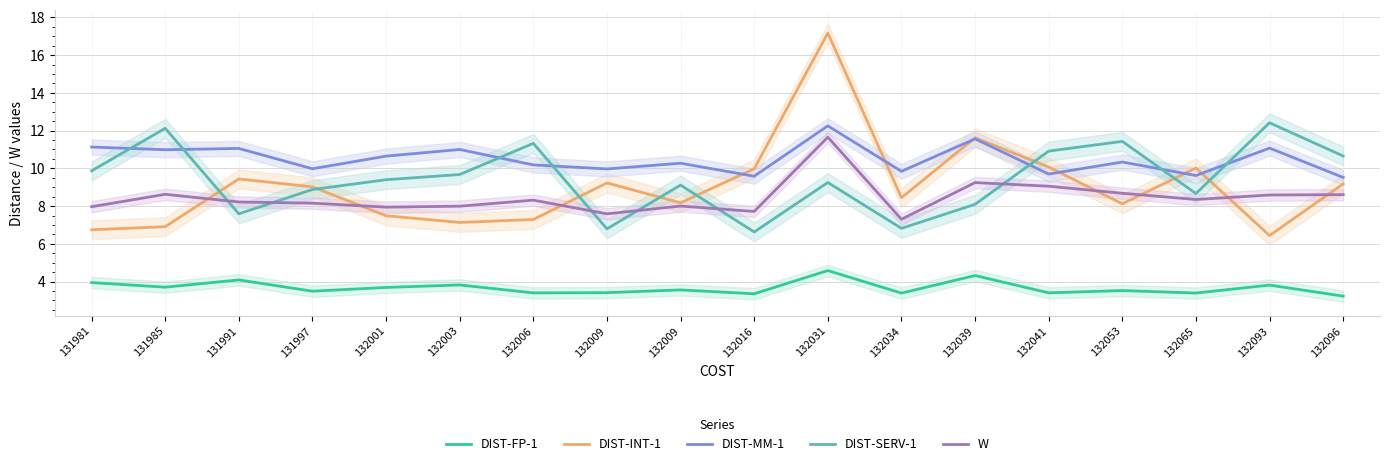

At which category is the sum across all series the highest?

132031